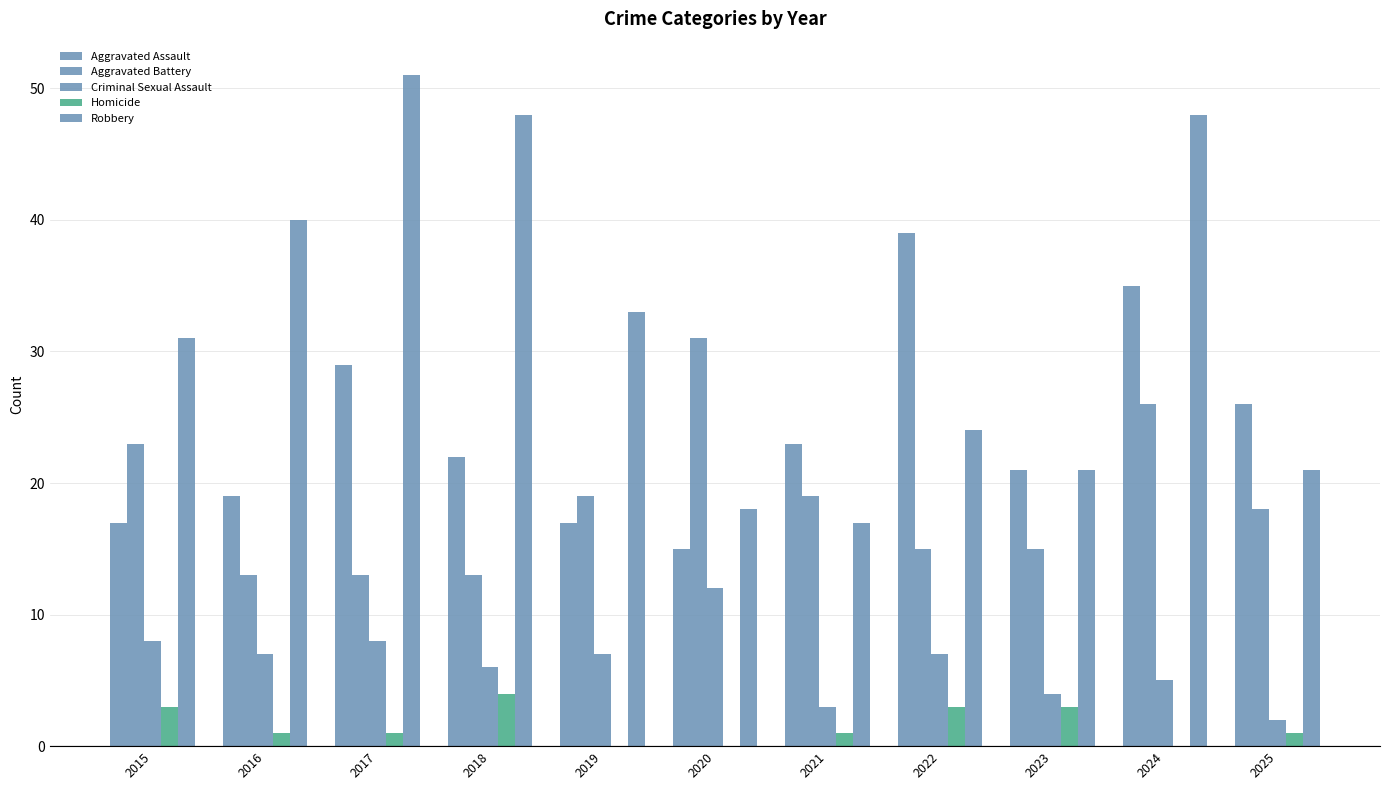

What is the sum of the Homicide values at 2016 and 2015?

4